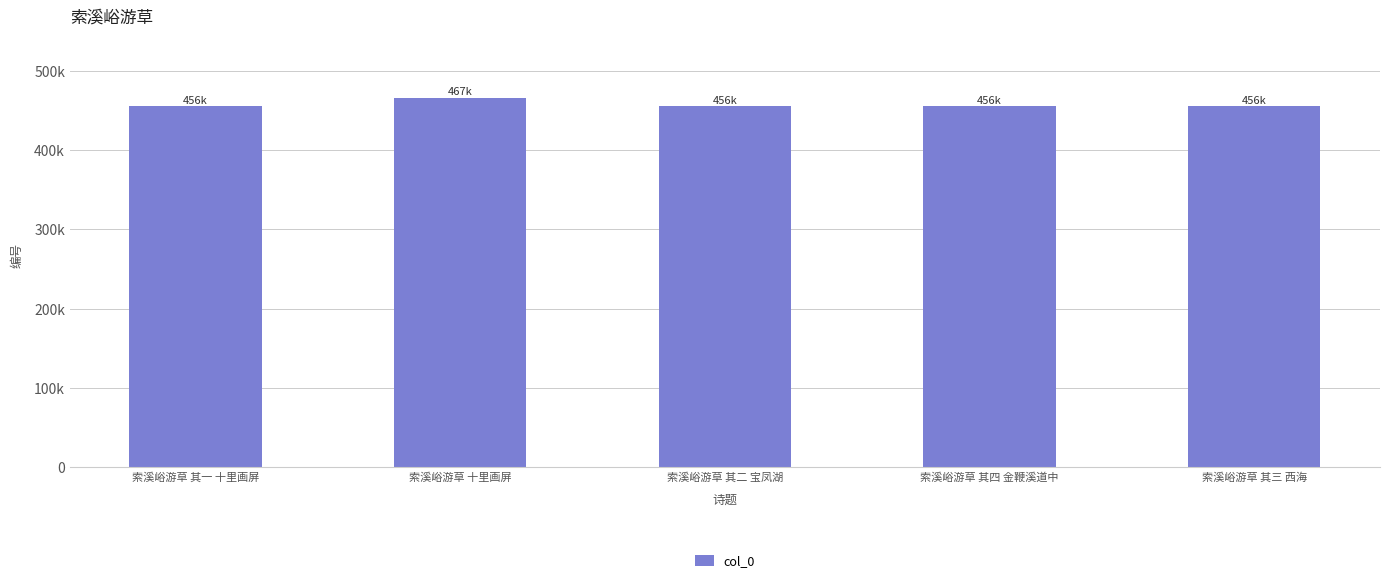

What is the change in value from 索溪峪游草 十里画屏 to 索溪峪游草 其二 宝凤湖?

-10860